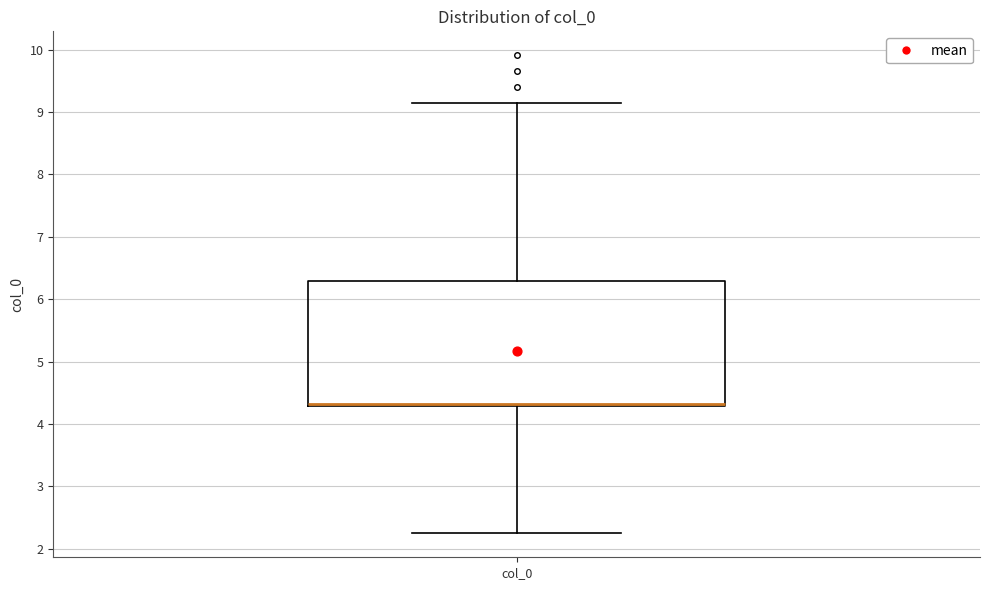

Where does the lower whisker of the box for col_0 end on the y-axis? The values are not printed on the chart, so give them approximately, as read against the axis.

2.2